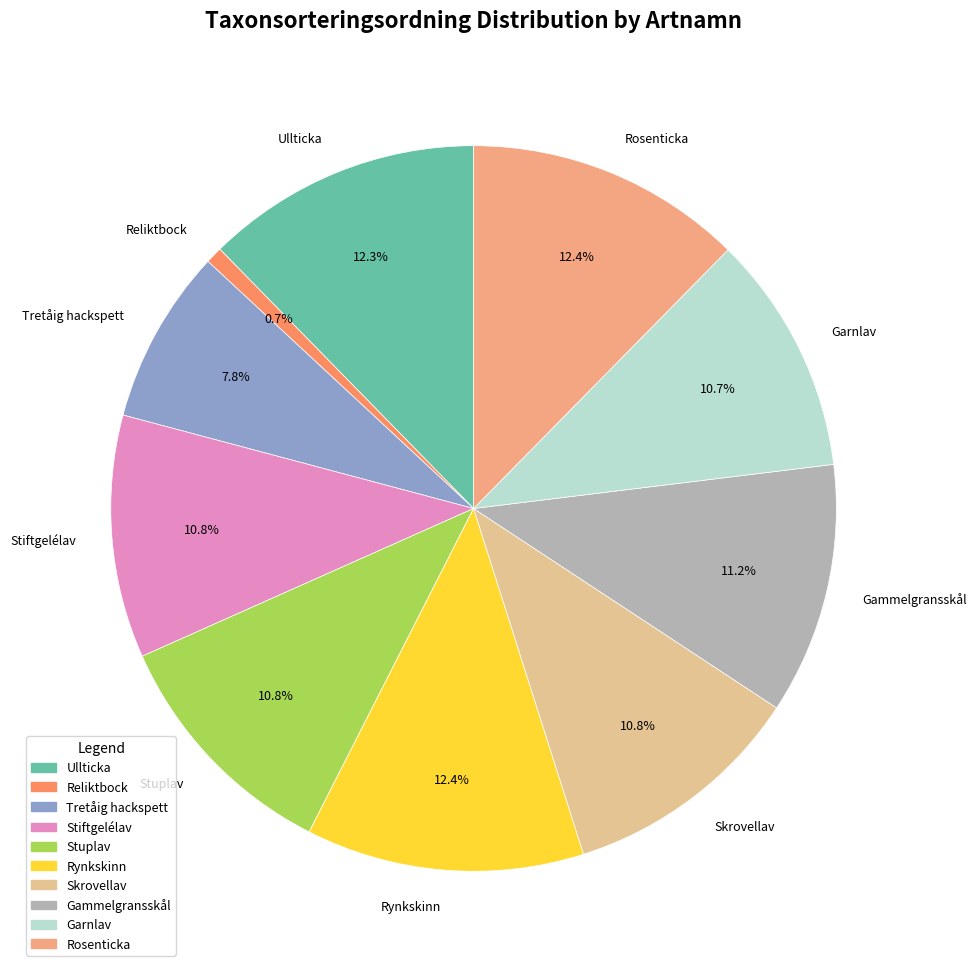

What is the smallest slice in the pie chart?

Reliktbock